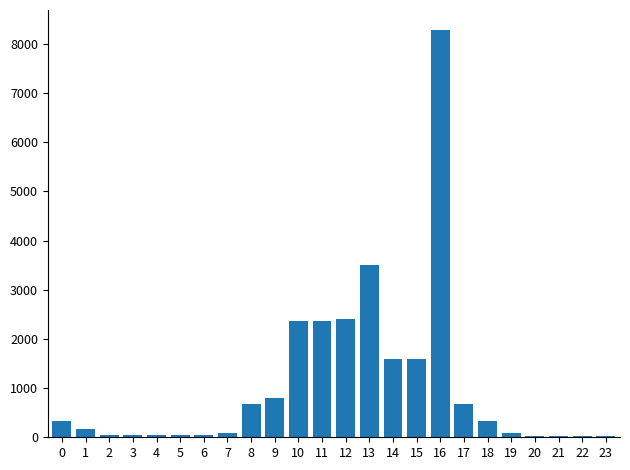

Is it true that the value at 10 is 3630?

False